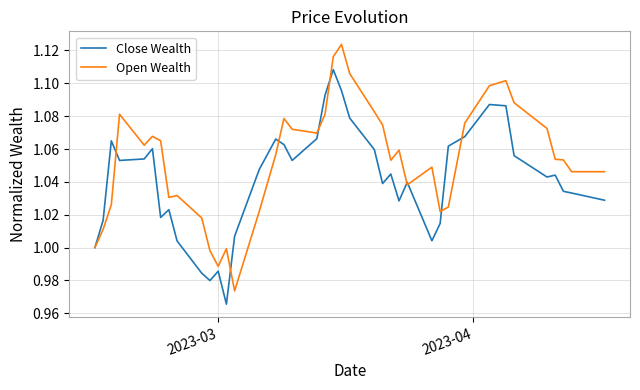

Which series has the largest total across all categories?

Open Wealth